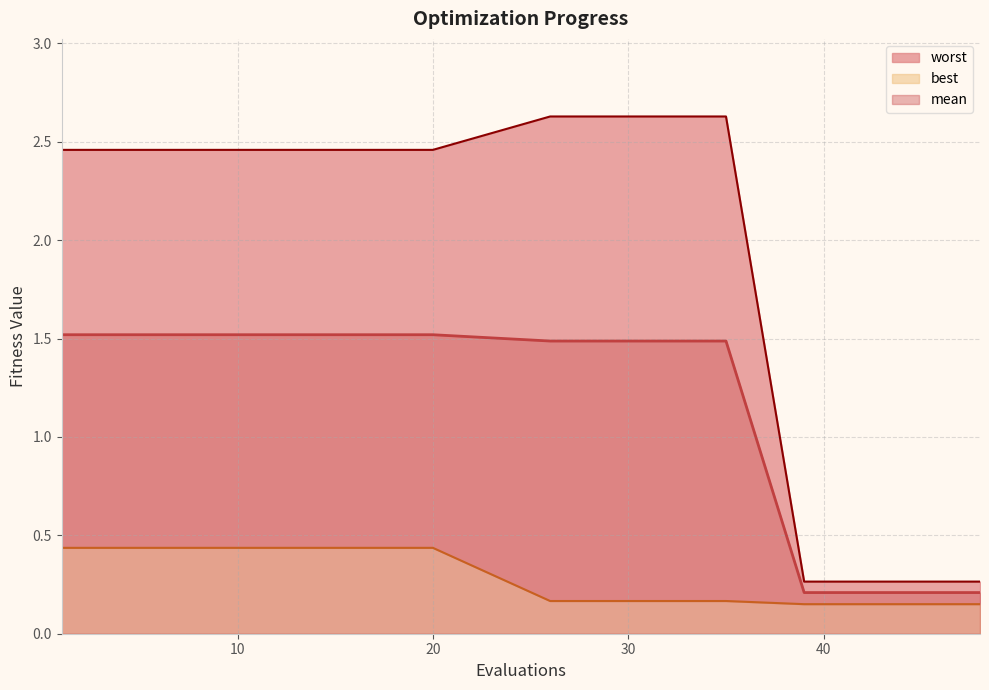

Is the value of best at 19 greater than the value of mean at 10?

No